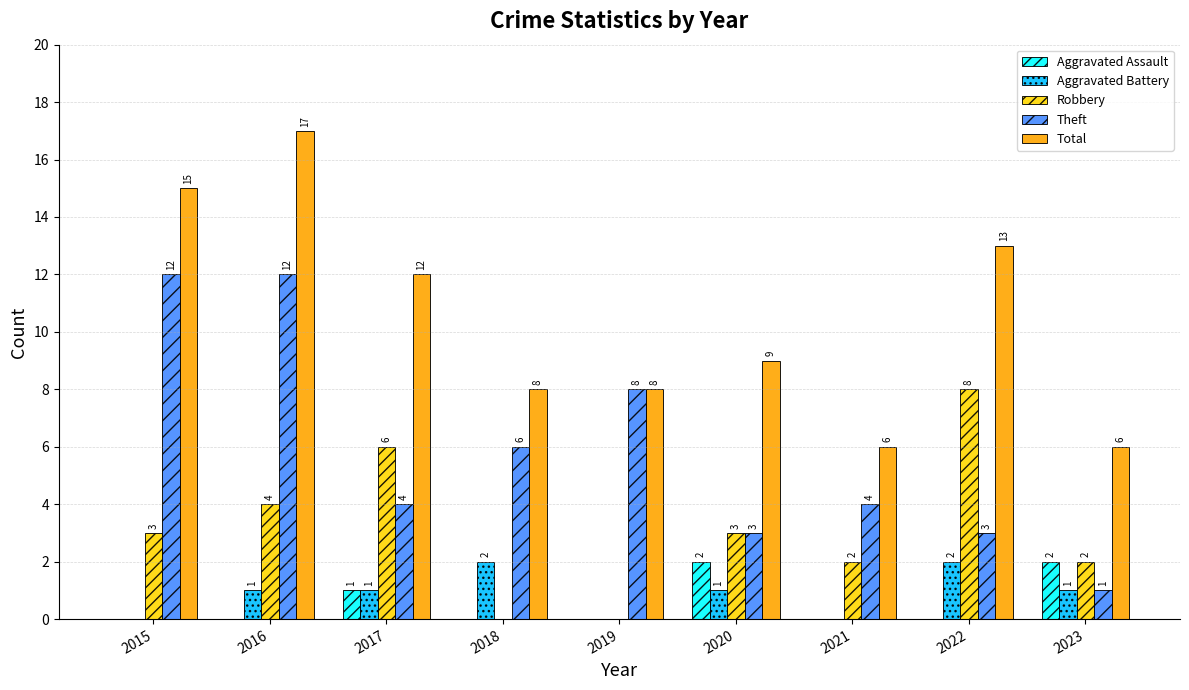

What is the sum of all Total values?

94